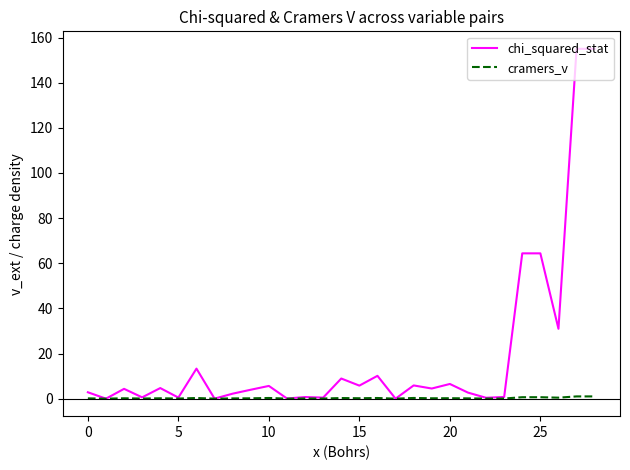

Which series has the largest total across all categories?

chi_squared_stat